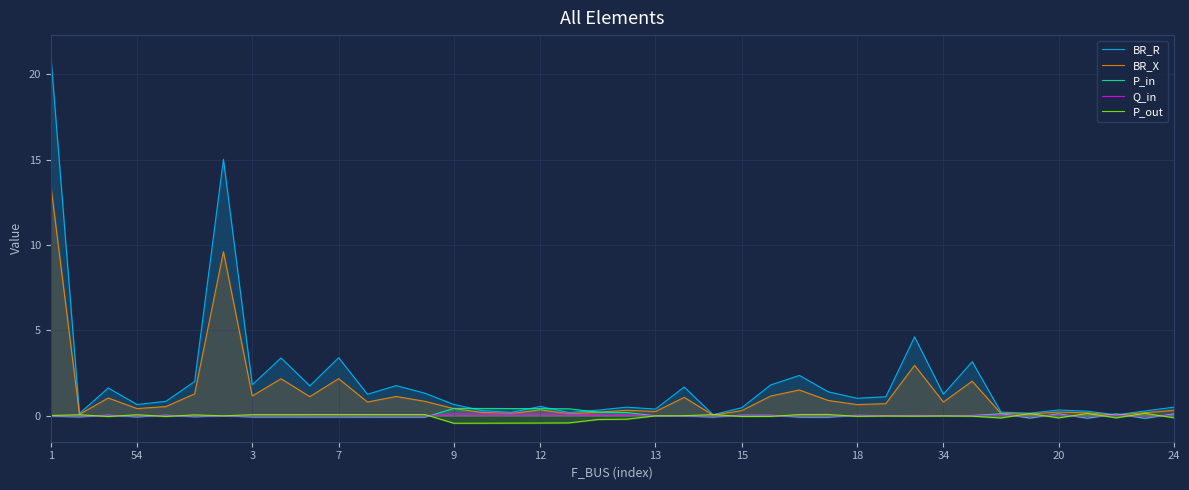

Which series has the largest range (max minus min)?

BR_R